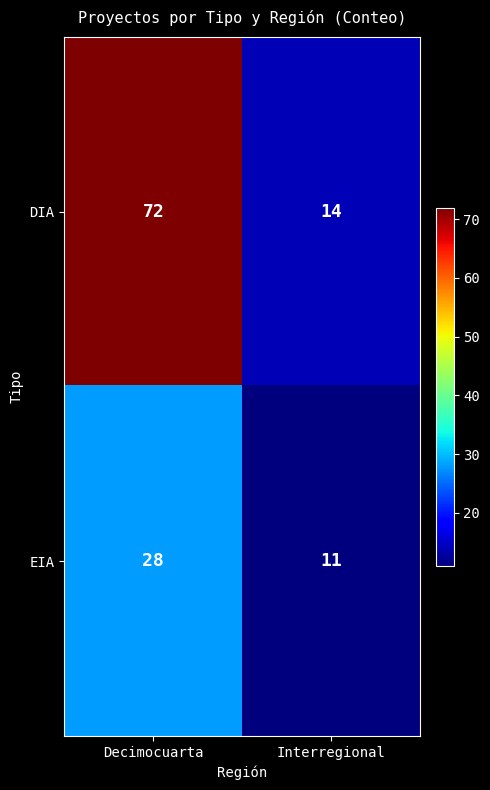

What is the sum of all EIA values?

39